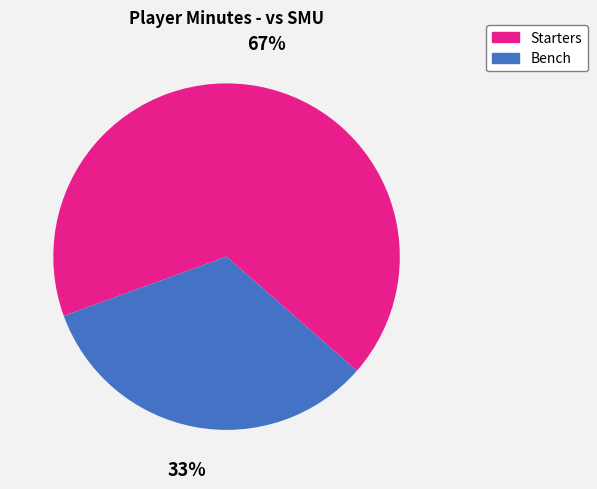

To the nearest percent, what is the difference between the largest and smallest slice percentages?

34%